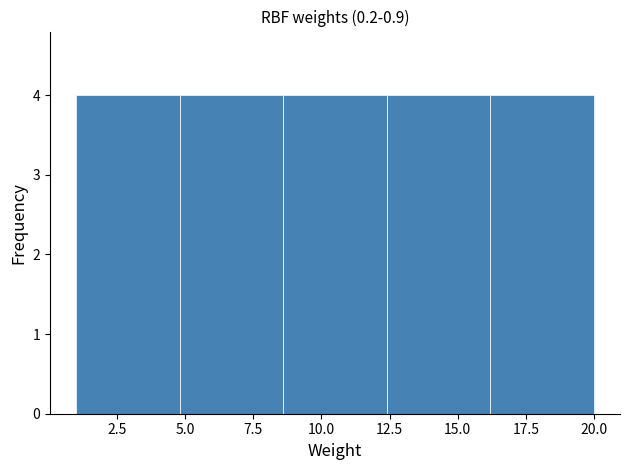

Reading left to right, list every bar in this chart as the range it spans on the x-axis followed by its height. Neither the bar edges nor the heights are printed on the chart, so give them approximately, as read against the axes.

1.0 to 4.8: 4
4.8 to 8.6: 4
8.6 to 12.4: 4
12.4 to 16.2: 4
16.2 to 20.0: 4